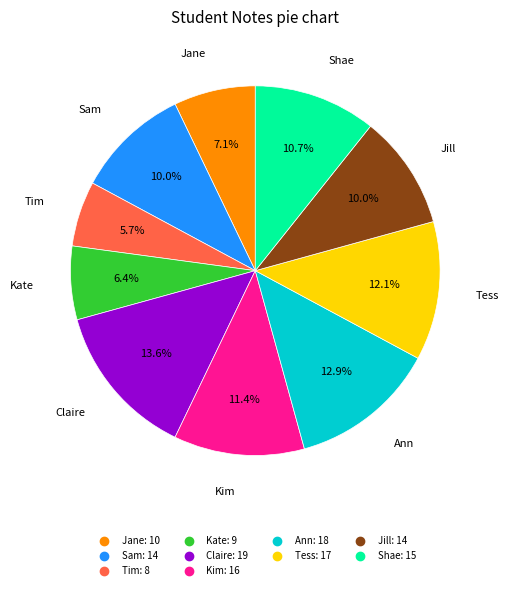

Is it true that Claire is 14% of the pie?

True